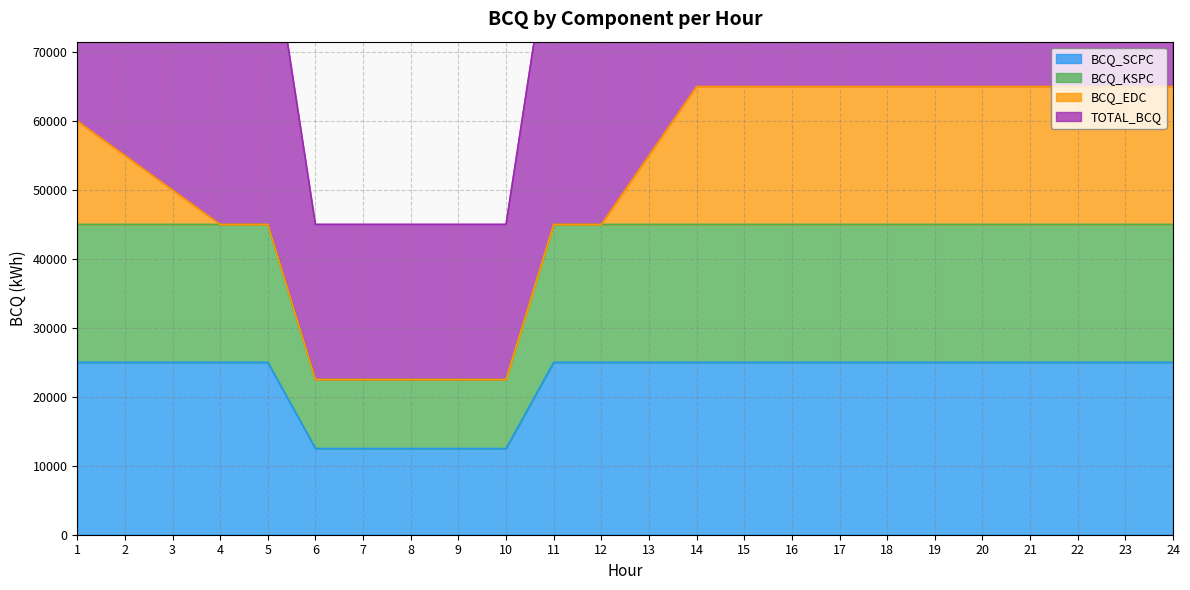

Does the chart have visible grid lines?

Yes